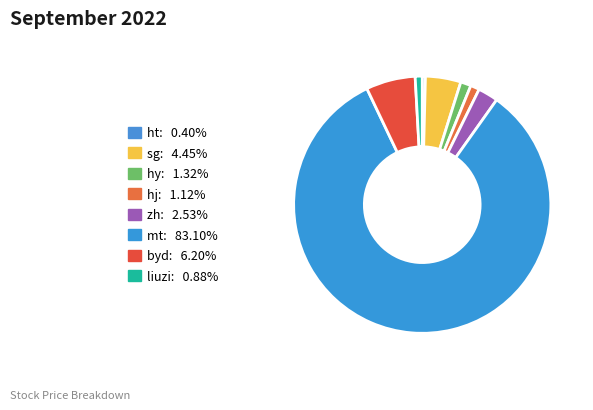

What percentage is the hj slice, to the nearest percent?

1%